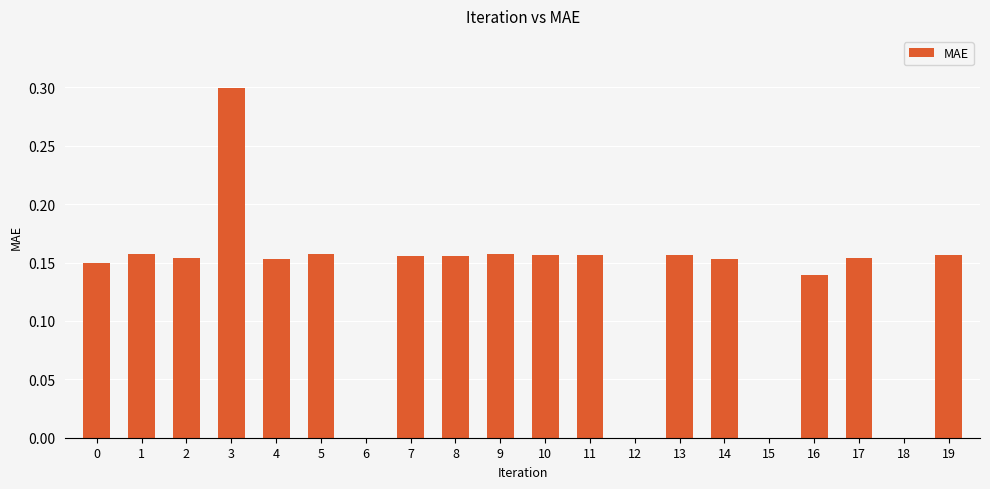

The chart shows a value of 0.3 at 10. True or false?

False